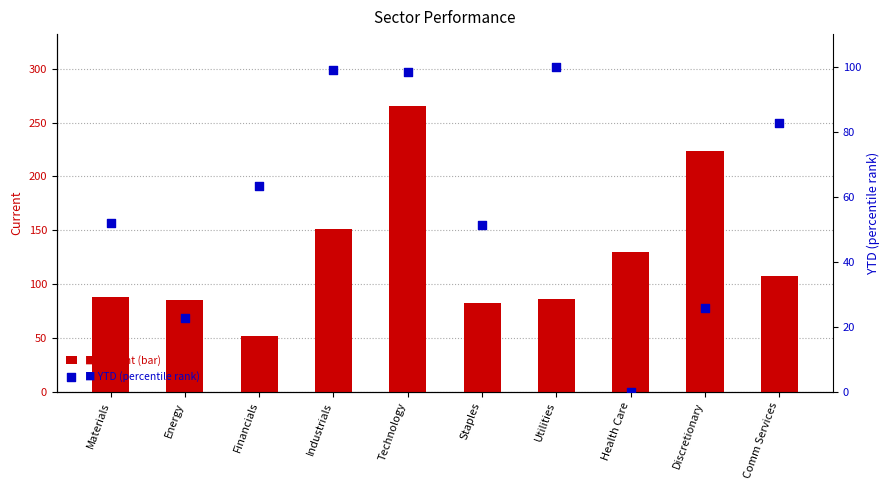

At which category is the sum across all series the highest?

Technology